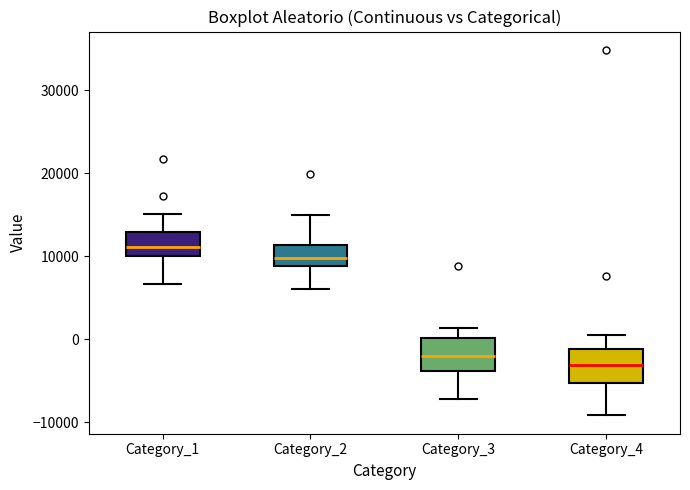

Reading left to right, transcribe this box plot: for each box, give where its median line is, the range the box spans, and where its two whiskers end, as read against the y-axis. The values are not printed on the chart, so give them approximately, as read against the axis.

Category_1: median 11000, box 10000 to 13000, whiskers 7000 to 15000
Category_2: median 10000, box 9000 to 11000, whiskers 6000 to 15000
Category_3: median -2000, box -4000 to 0, whiskers -7000 to 1000
Category_4: median -3000, box -5000 to -1000, whiskers -9000 to 1000